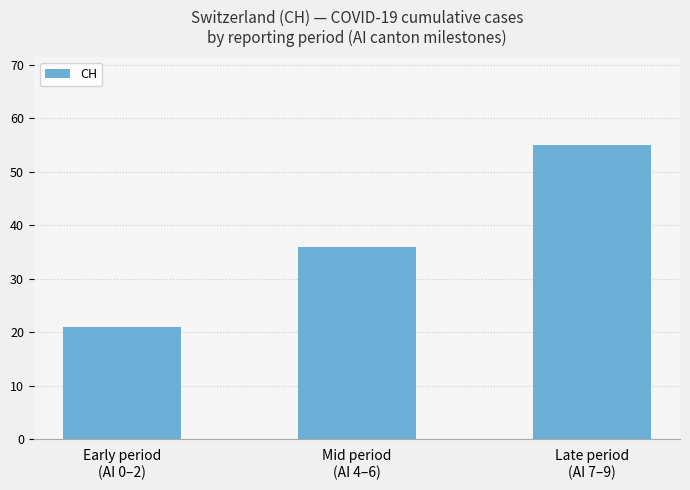

True or false: the data shows 36 at Early period
(AI 0–2).

False